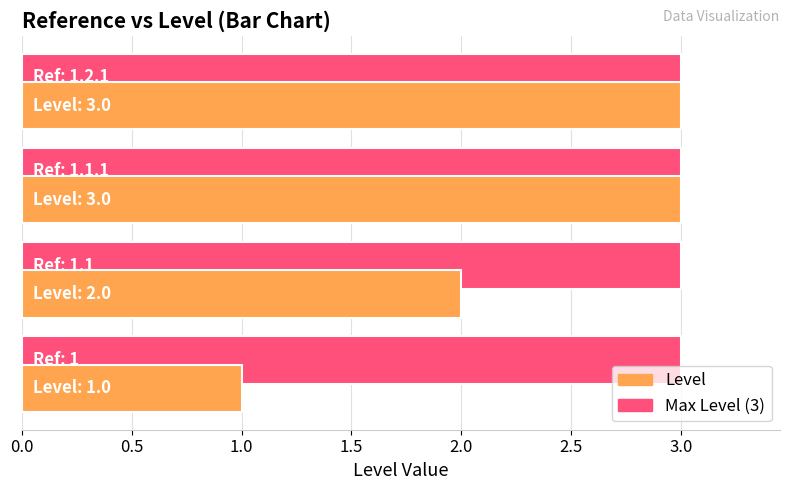

What value does the data have at 1.1?

2